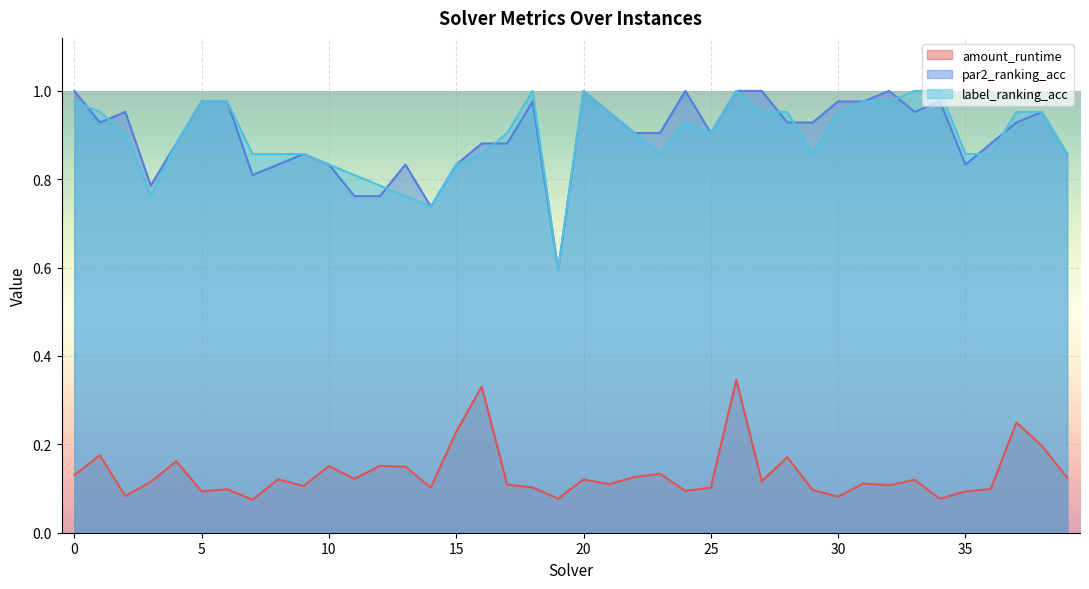

Reading left to right, list all the values displayed in this chart.

amount_runtime: 0=0.1	1=0.2	2=0.1	3=0.1	4=0.2	5=0.1	6=0.1	7=0.1	8=0.1	9=0.1	10=0.2	11=0.1	12=0.2	13=0.1	14=0.1	15=0.2	16=0.3	17=0.1	18=0.1	19=0.1	20=0.1	21=0.1	22=0.1	23=0.1	24=0.1	25=0.1	26=0.3	27=0.1	28=0.2	29=0.1	30=0.1	31=0.1	32=0.1	33=0.1	34=0.1	35=0.1	36=0.1	37=0.2	38=0.2	39=0.1
par2_ranking_acc: 0=1.0	1=0.9	2=1.0	3=0.8	4=0.9	5=1.0	6=1.0	7=0.8	8=0.8	9=0.9	10=0.8	11=0.8	12=0.8	13=0.8	14=0.7	15=0.8	16=0.9	17=0.9	18=1.0	19=0.6	20=1.0	21=1.0	22=0.9	23=0.9	24=1.0	25=0.9	26=1.0	27=1.0	28=0.9	29=0.9	30=1.0	31=1.0	32=1.0	33=1.0	34=1.0	35=0.8	36=0.9	37=0.9	38=1.0	39=0.9
label_ranking_acc: 0=1.0	1=1.0	2=0.9	3=0.8	4=0.9	5=1.0	6=1.0	7=0.9	8=0.9	9=0.9	10=0.8	11=0.8	12=0.8	13=0.8	14=0.7	15=0.8	16=0.9	17=0.9	18=1.0	19=0.6	20=1.0	21=1.0	22=0.9	23=0.9	24=0.9	25=0.9	26=1.0	27=1.0	28=1.0	29=0.9	30=1.0	31=1.0	32=1.0	33=1.0	34=1.0	35=0.9	36=0.9	37=1.0	38=1.0	39=0.9